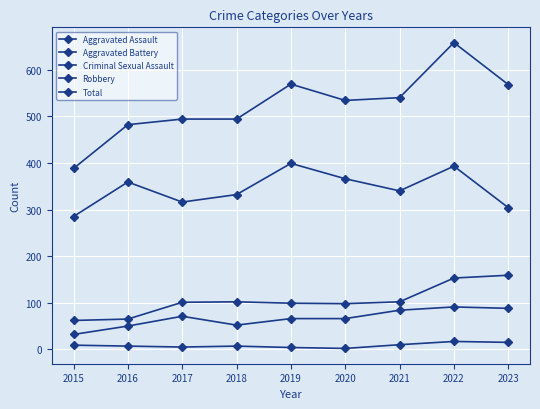

Is this an area chart (filled region under the line)?

No